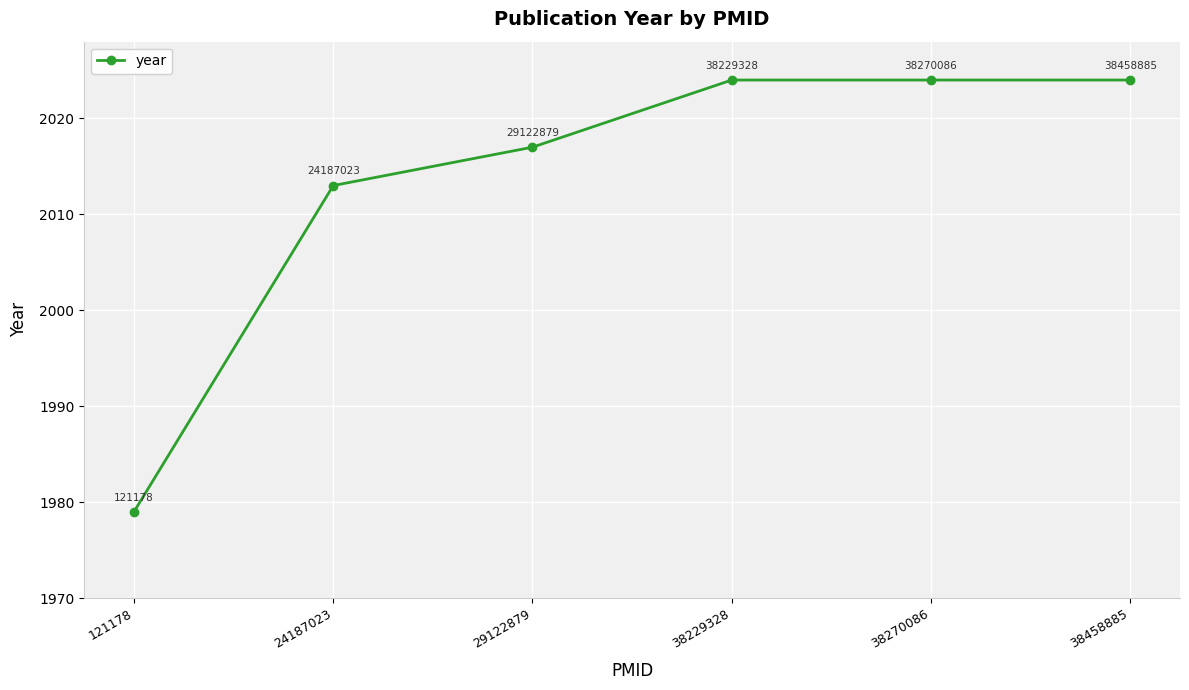

Approximately how many times larger is the value at 38229328 compared to 121178?

1.0